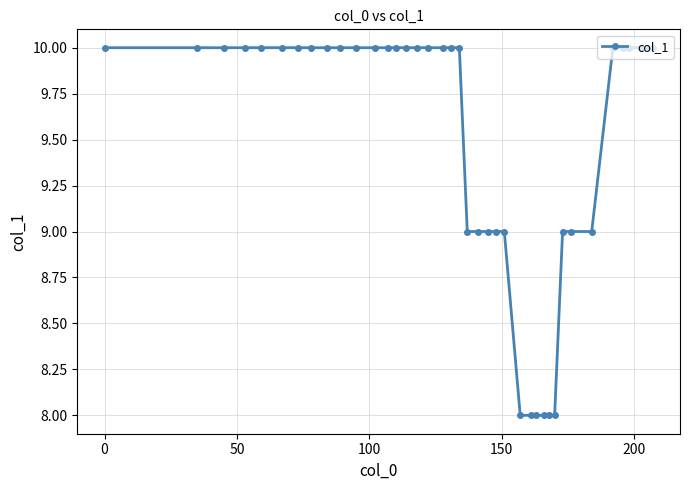

What is the average value?

10